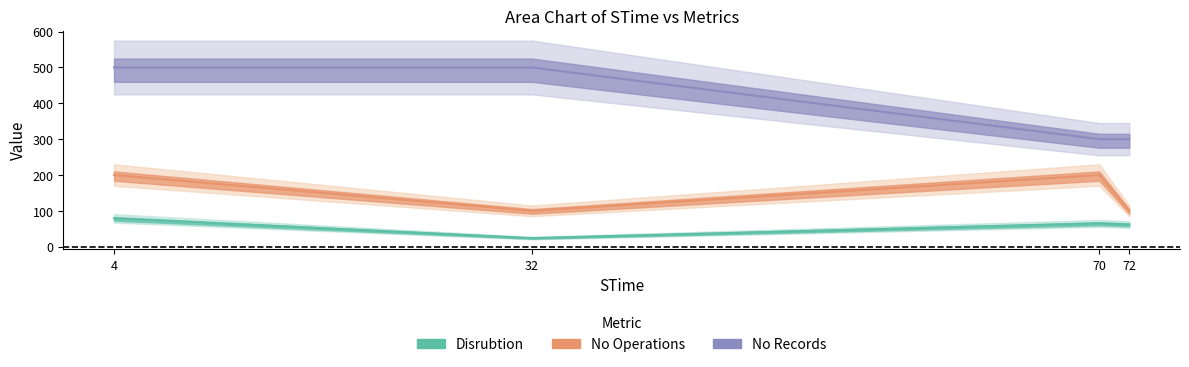

True or false: No Records and No Operations cross at least once.

False